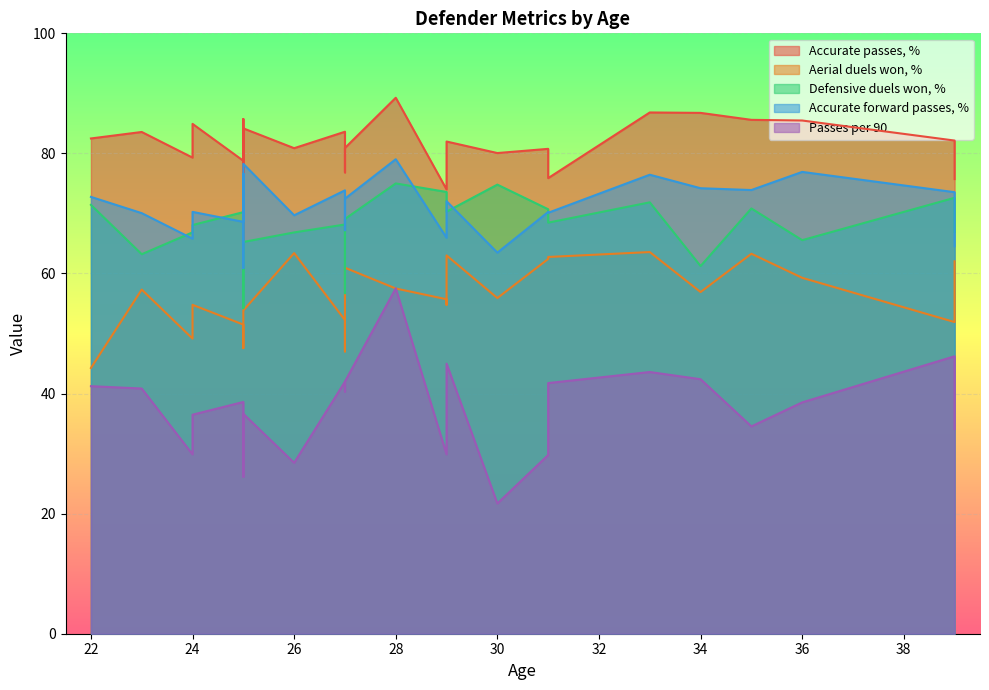

What is the difference between the second highest and minimum values in the Defensive duels won, % series?

20.6